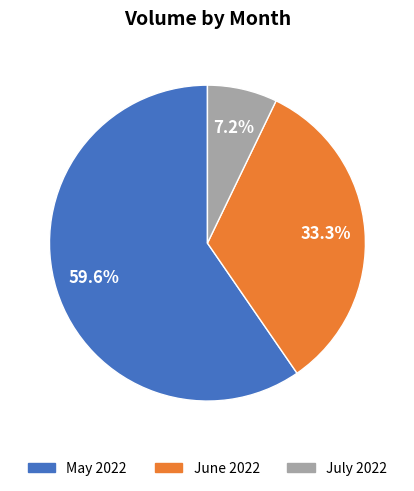

Does any single category account for the majority?

Yes